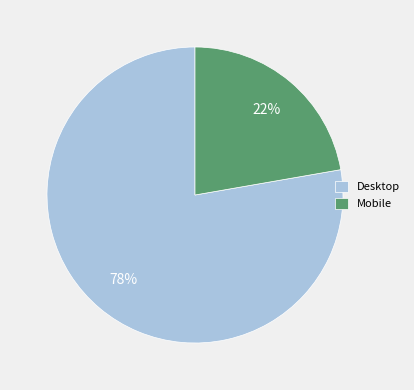

To the nearest percent, what portion does Mobile represent?

22%